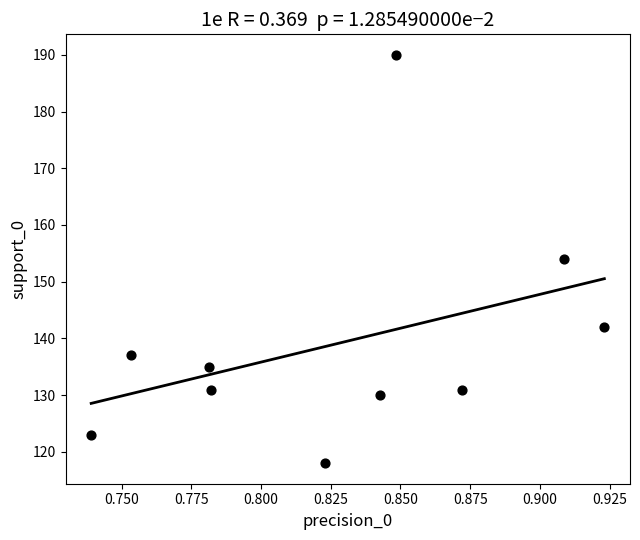

What is the average Y value?

139